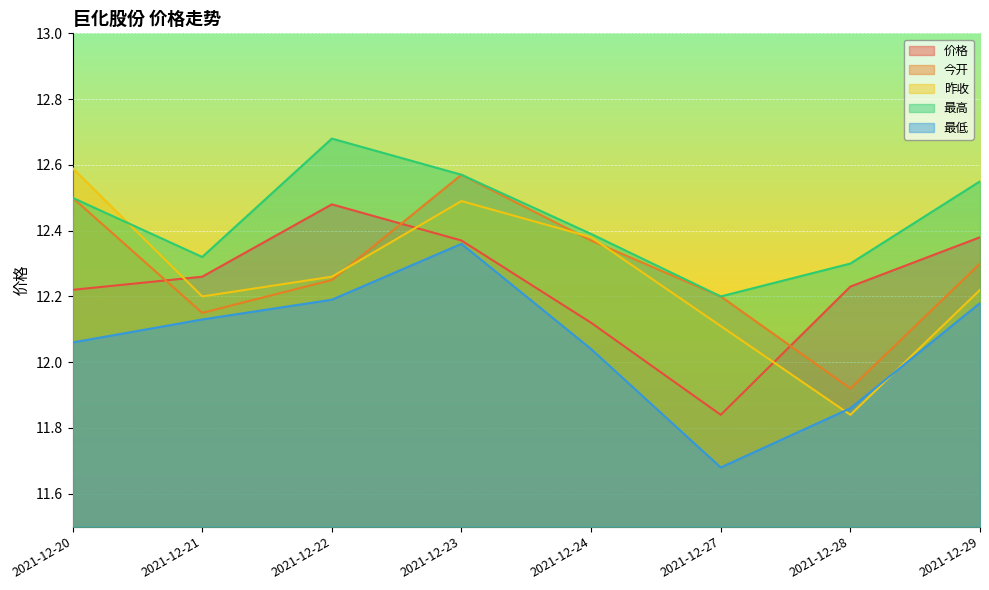

Where is the first local maximum for 最低?

2021-12-23